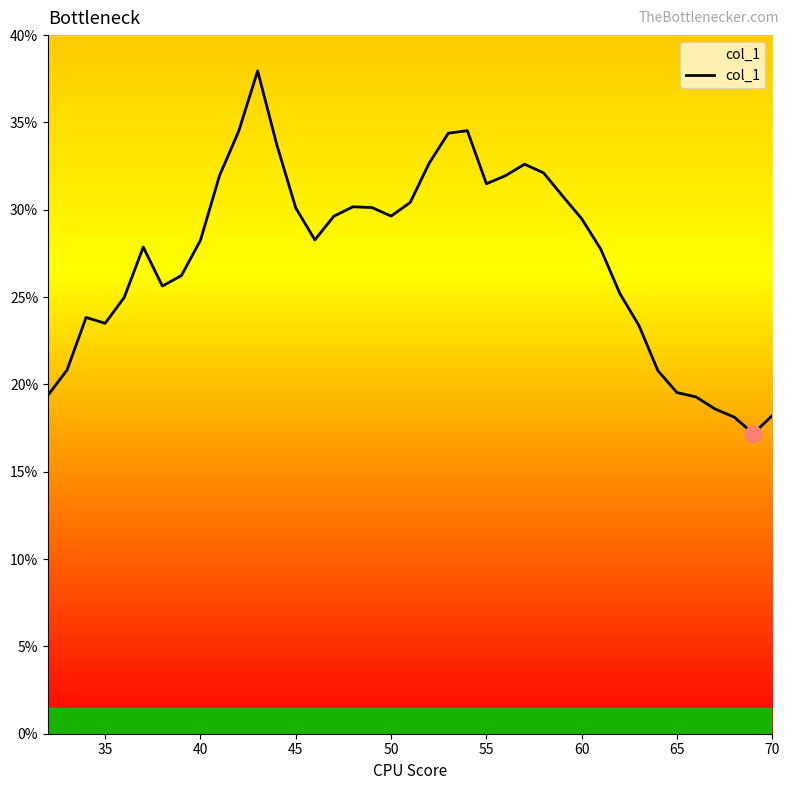

What is the difference between the maximum and minimum values?

20.8